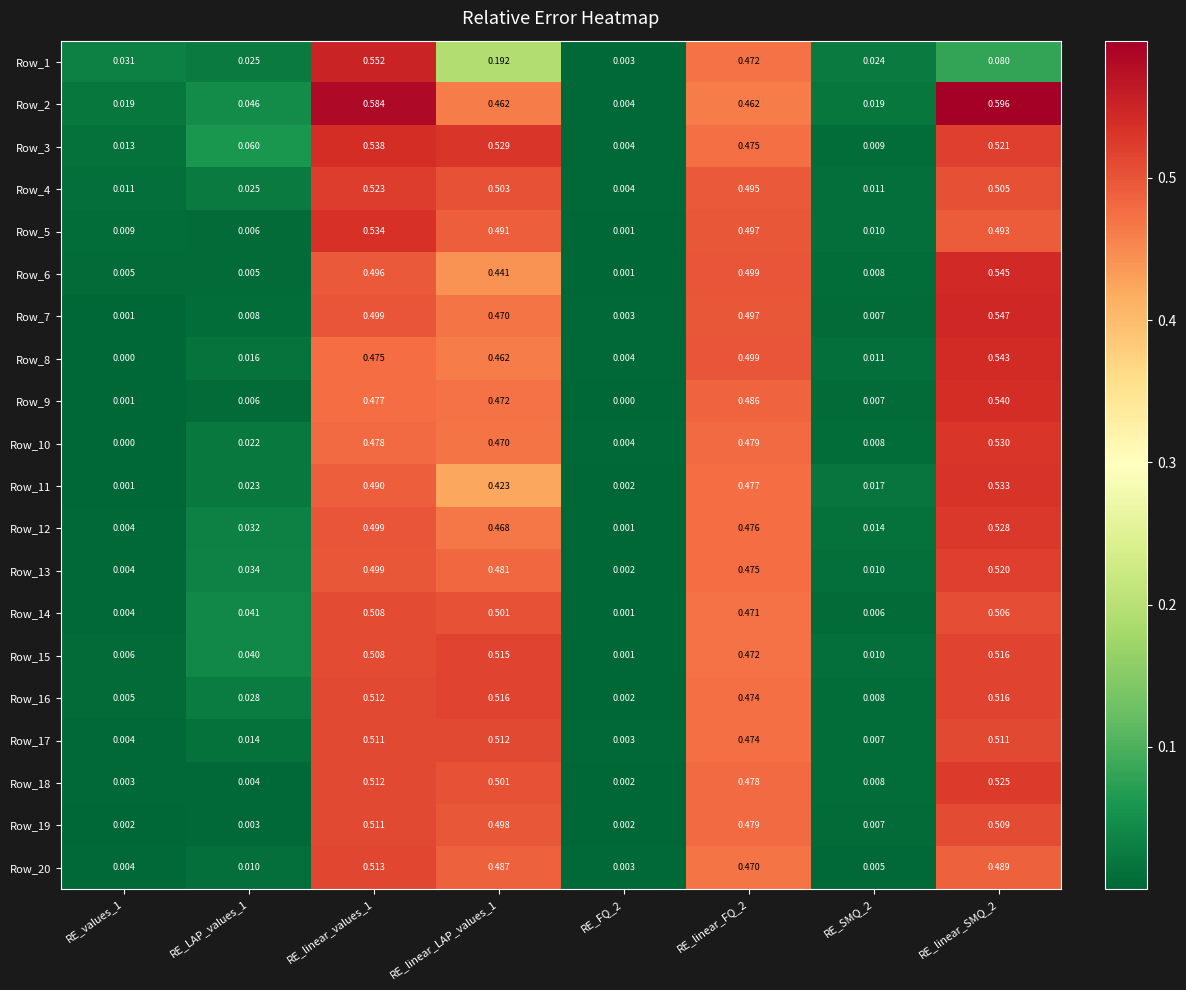

Is the value of Row_20 at RE_SMQ_2 greater than the value of Row_13 at RE_FQ_2?

Yes